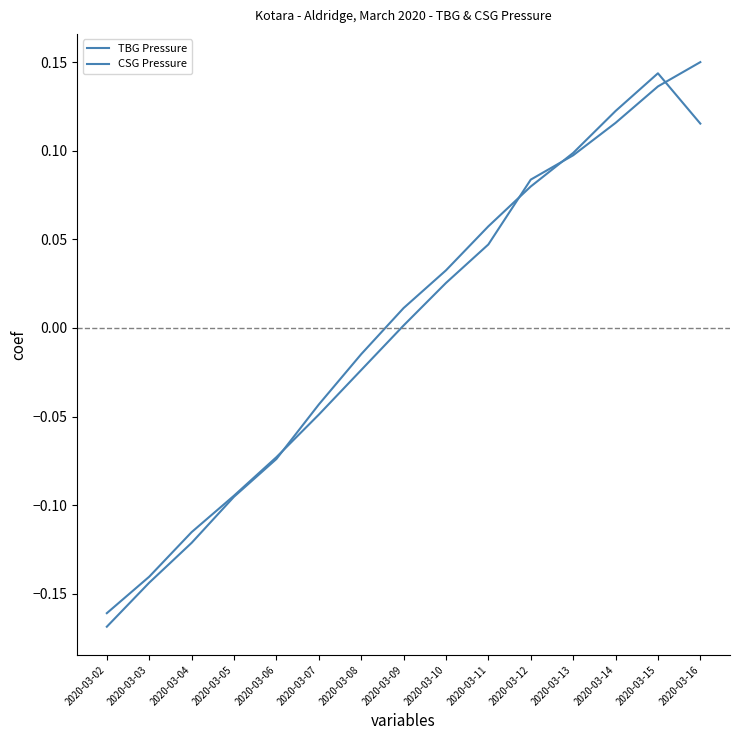

List the labels in order of CSG Pressure value, smallest first.

2020-03-02, 2020-03-03, 2020-03-04, 2020-03-05, 2020-03-06, 2020-03-07, 2020-03-08, 2020-03-09, 2020-03-10, 2020-03-11, 2020-03-12, 2020-03-13, 2020-03-16, 2020-03-14, 2020-03-15